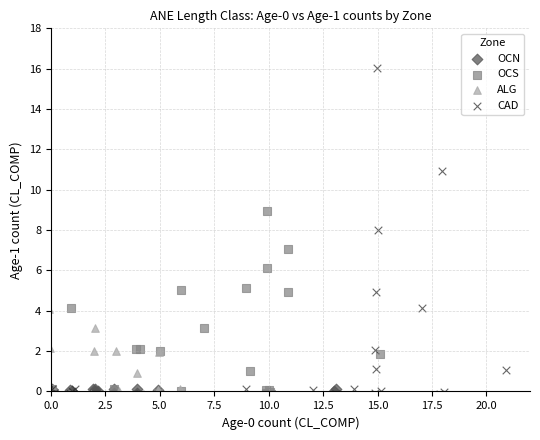

Which series has the widest spread of Y values?

CAD